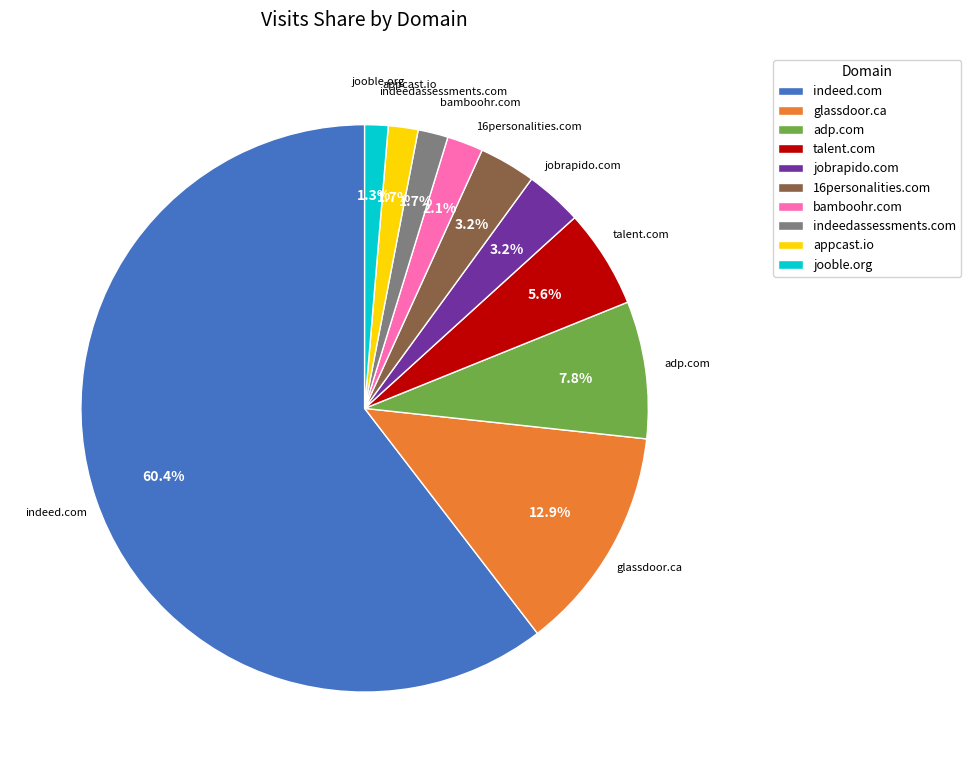

What is the largest slice in the pie chart?

indeed.com